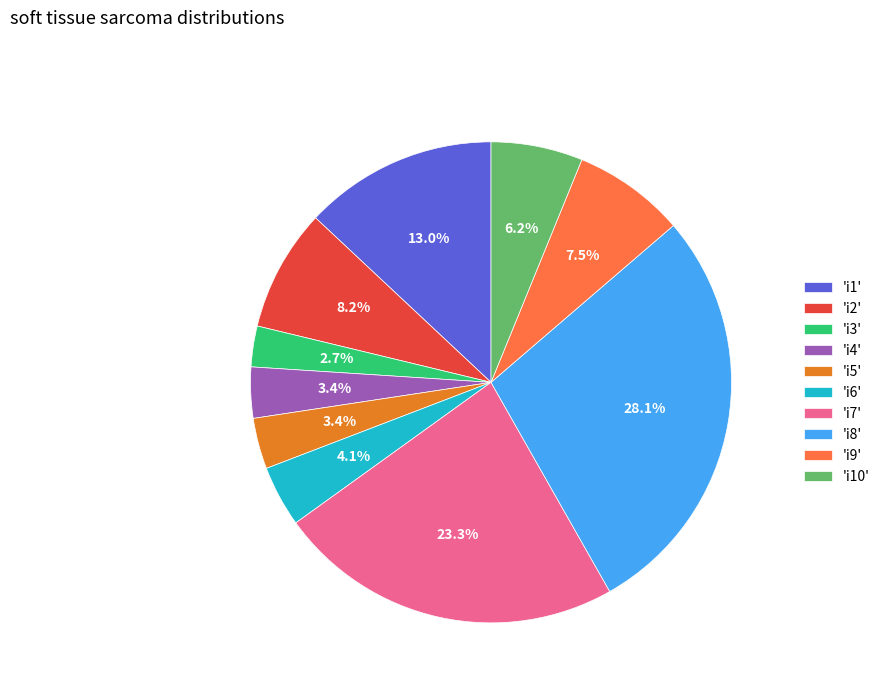

What is the smallest slice in the pie chart?

'i3'